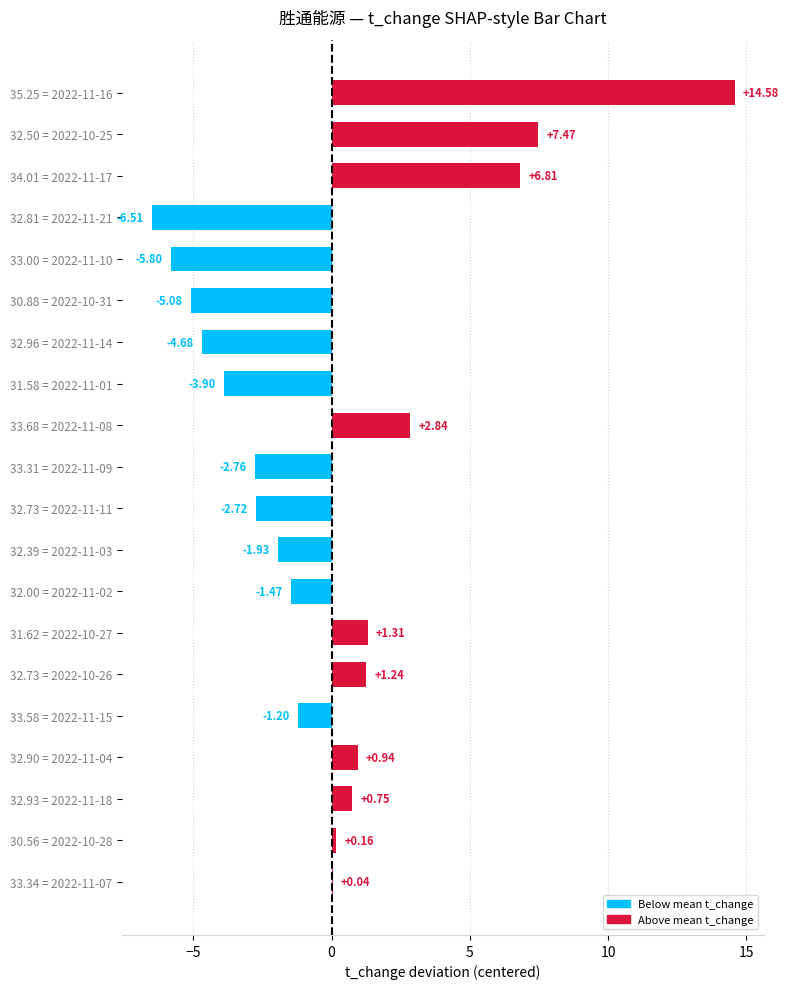

What is the sum of the values at 32.00 = 2022-11-02 and 30.56 = 2022-10-28?

-1.3